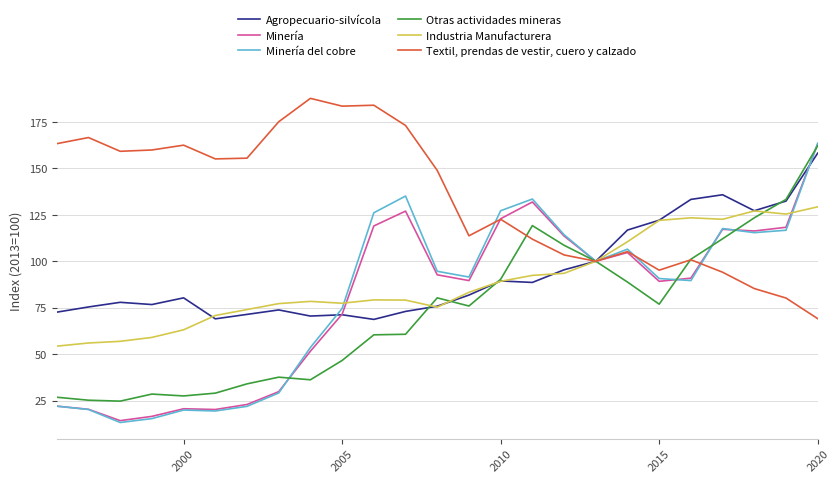

Which series has the largest total across all categories?

Textil, prendas de vestir, cuero y calzado